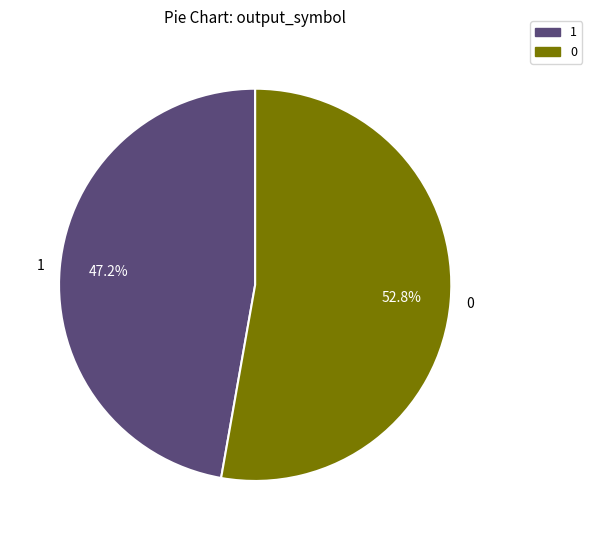

Does 1 account for over 50% of the chart?

No